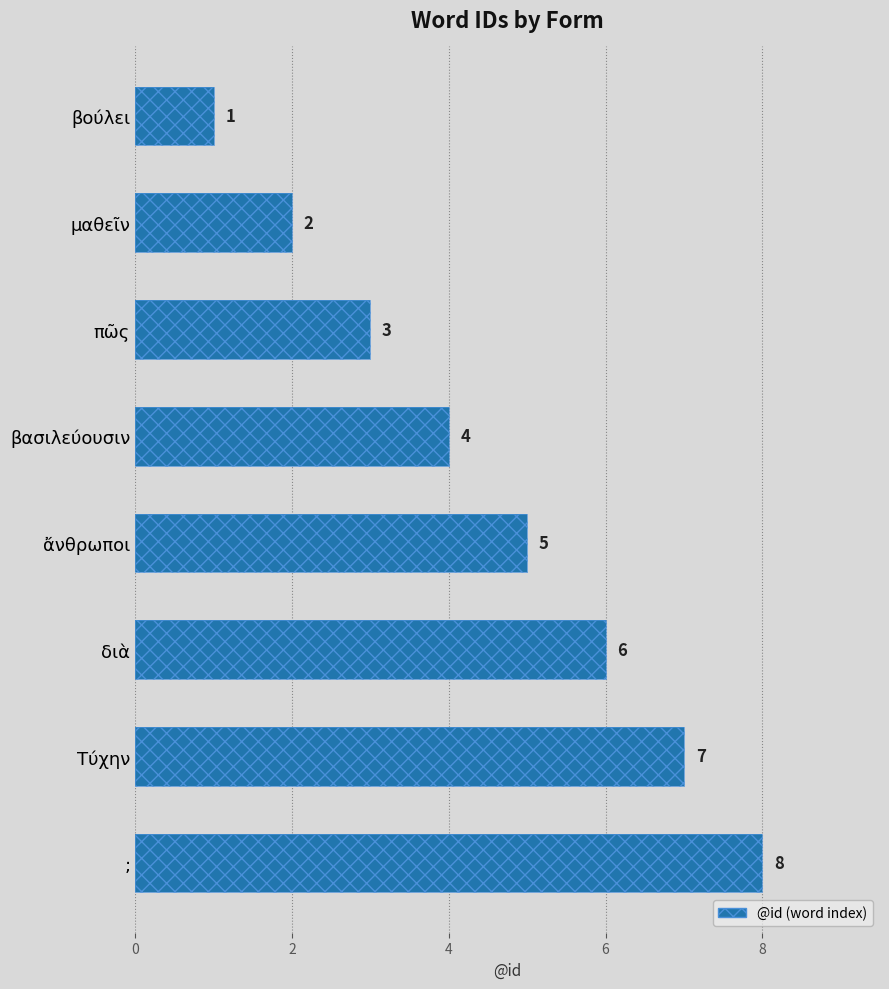

Reading left to right, what are all the values shown in this chart?

1	2	3	4	5	6	7	8